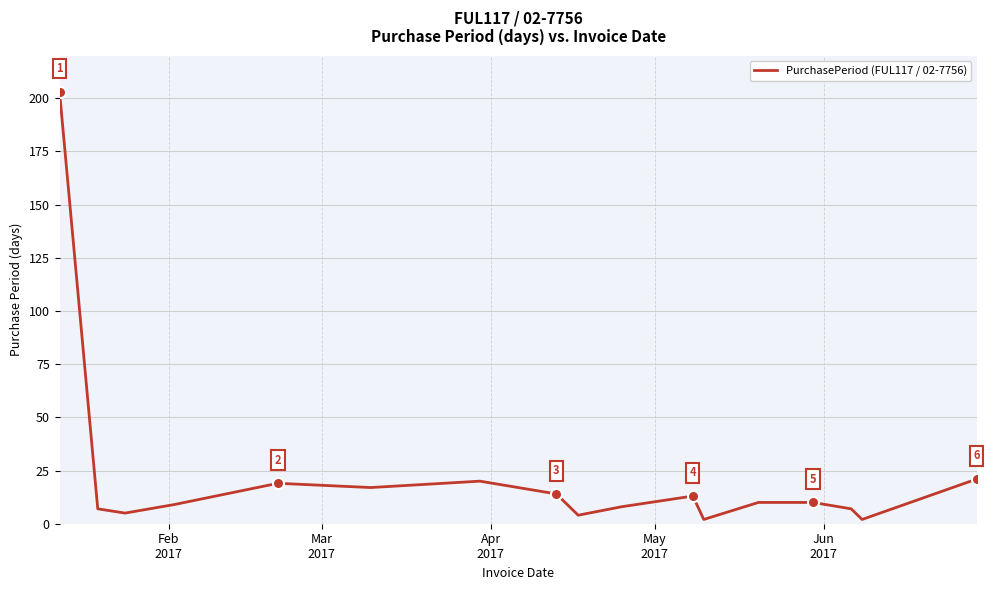

What is the difference between the maximum and minimum values?

201